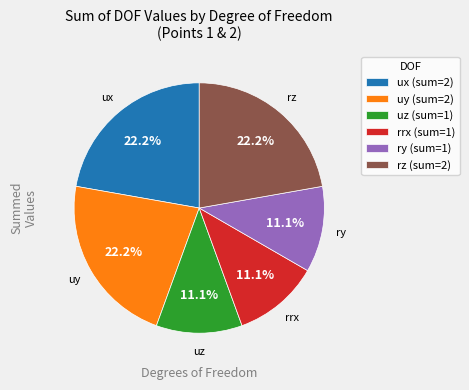

How many segments does this pie chart have?

6